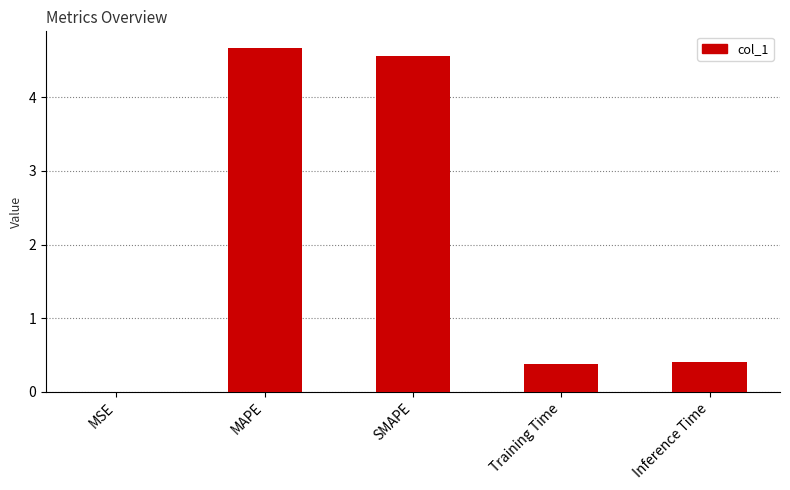

The chart shows a value of 0.0 at MSE. True or false?

True